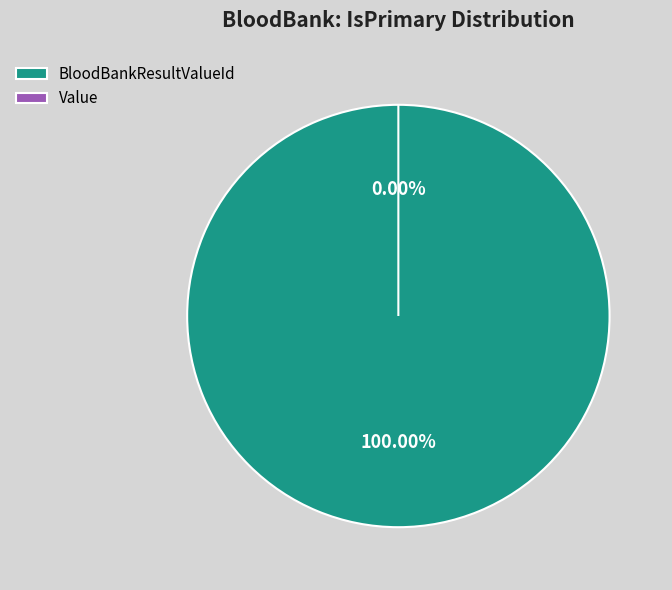

Count the number of slices in the pie.

2